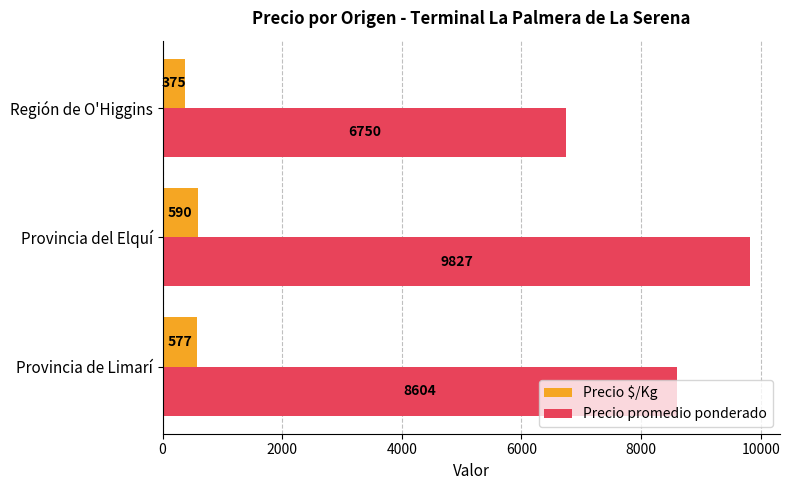

List the series in order of their overall mean, highest first.

Precio promedio ponderado, Precio $/Kg